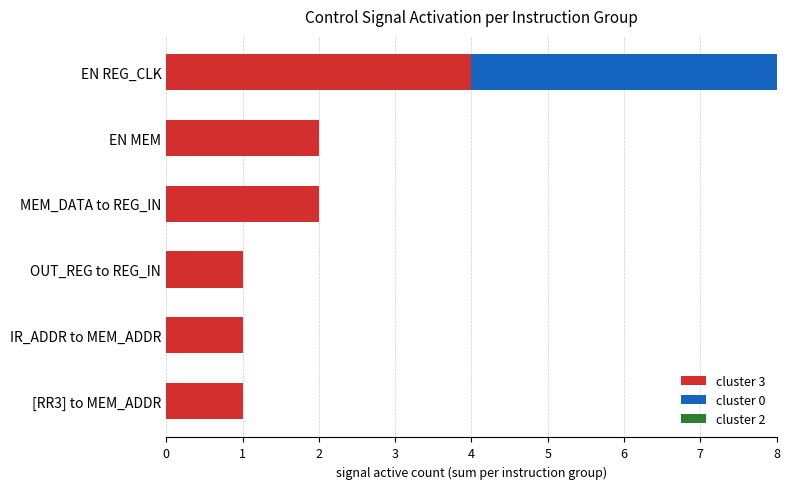

At which label does cluster 3 reach its peak?

EN REG_CLK